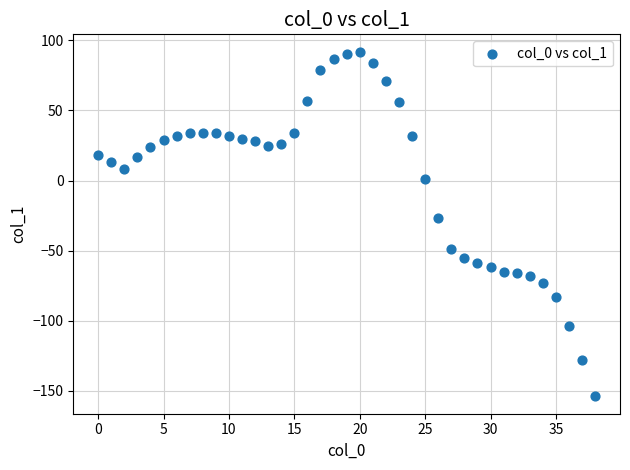

What Y value in the scatter plot is closest to -31?

-27